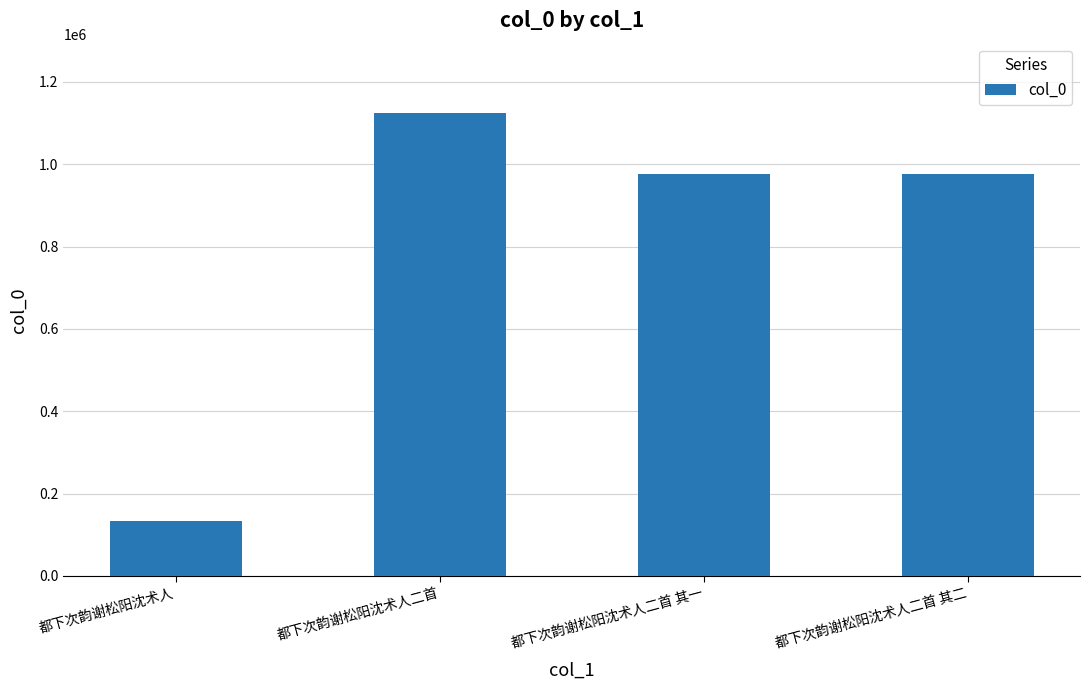

What is the difference between the second highest and minimum values?

842195